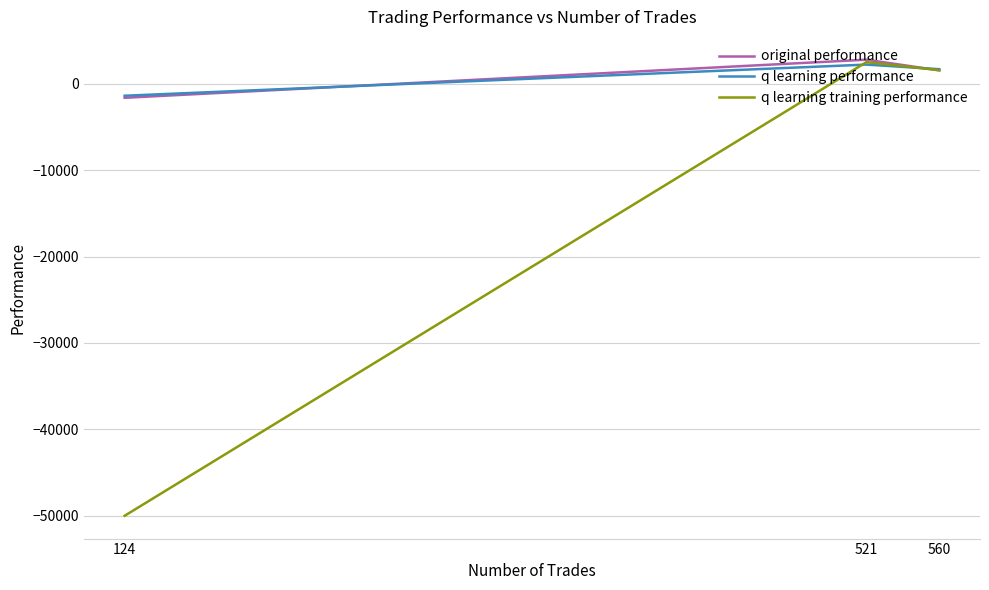

How many distinct data groups are displayed?

3